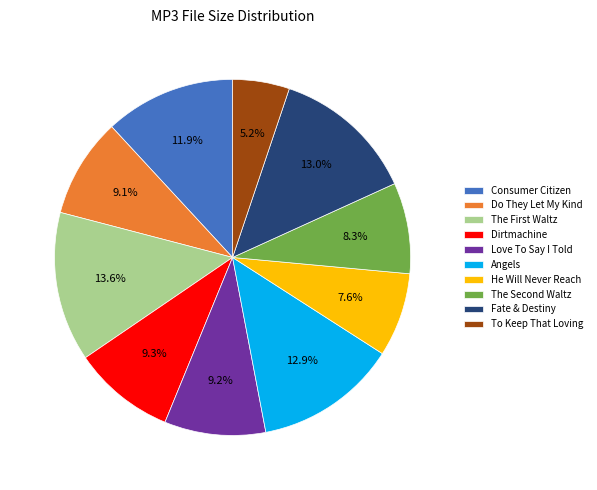

Approximately how many times larger is the value at To Keep That Loving compared to Love To Say I Told?

0.6